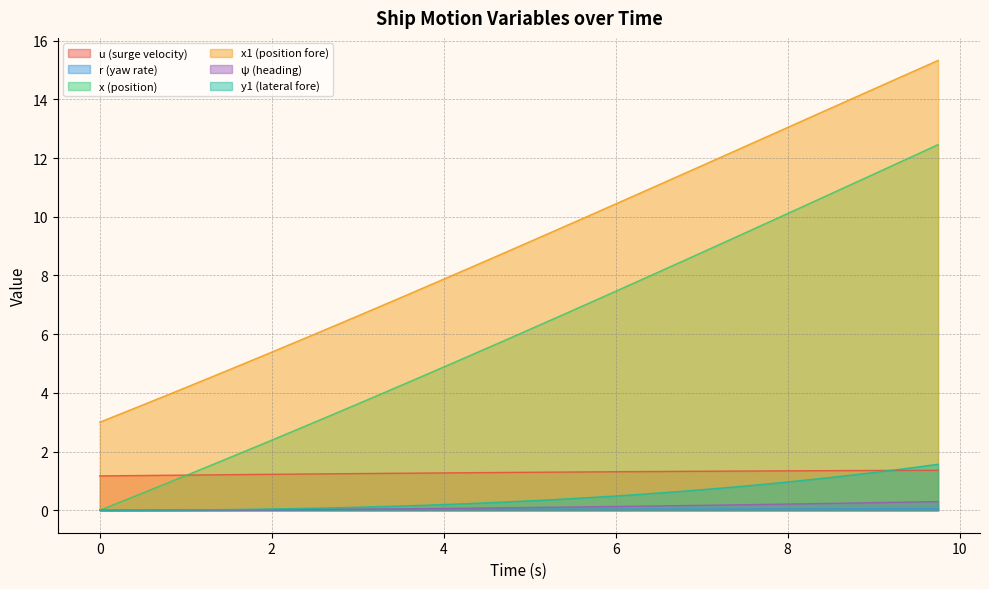

Reading right to left, transcribe all the data shown in this chart.

u: 9.75=1.4	9.5=1.4	9.25=1.4	9.0=1.4	8.75=1.4	8.5=1.3	8.25=1.3	8.0=1.3	7.75=1.3	7.5=1.3	7.25=1.3	7.0=1.3	6.75=1.3	6.5=1.3	6.25=1.3	6.0=1.3	5.75=1.3	5.5=1.3	5.25=1.3	5.0=1.3	4.75=1.3	4.5=1.3	4.25=1.3	4.0=1.3	3.75=1.3	3.5=1.3	3.25=1.3	3.0=1.2	2.75=1.2	2.5=1.2	2.25=1.2	2.0=1.2	1.75=1.2	1.5=1.2	1.25=1.2	1.0=1.2	0.75=1.2	0.5=1.2	0.25=1.2	0.0=1.2
r: 9.75=0.1	9.5=0.1	9.25=0.1	9.0=0.0	8.75=0.0	8.5=0.0	8.25=0.0	8.0=0.0	7.75=0.0	7.5=0.0	7.25=0.0	7.0=0.0	6.75=0.0	6.5=0.0	6.25=0.0	6.0=0.0	5.75=0.0	5.5=0.0	5.25=0.0	5.0=0.0	4.75=0.0	4.5=0.0	4.25=0.0	4.0=0.0	3.75=0.0	3.5=0.0	3.25=0.0	3.0=0.0	2.75=0.0	2.5=0.0	2.25=0.0	2.0=0.0	1.75=0.0	1.5=0.0	1.25=0.0	1.0=0.0	0.75=0.0	0.5=0.0	0.25=0.0	0.0=0.0
x: 9.75=12.5	9.5=12.1	9.25=11.8	9.0=11.5	8.75=11.1	8.5=10.8	8.25=10.4	8.0=10.1	7.75=9.8	7.5=9.4	7.25=9.1	7.0=8.8	6.75=8.4	6.5=8.1	6.25=7.8	6.0=7.5	5.75=7.1	5.5=6.8	5.25=6.5	5.0=6.2	4.75=5.8	4.5=5.5	4.25=5.2	4.0=4.9	3.75=4.6	3.5=4.2	3.25=3.9	3.0=3.6	2.75=3.3	2.5=3.0	2.25=2.7	2.0=2.4	1.75=2.1	1.5=1.8	1.25=1.5	1.0=1.2	0.75=0.9	0.5=0.6	0.25=0.3	0.0=0.0
x1: 9.75=15.3	9.5=15.0	9.25=14.7	9.0=14.4	8.75=14.0	8.5=13.7	8.25=13.4	8.0=13.0	7.75=12.7	7.5=12.4	7.25=12.1	7.0=11.7	6.75=11.4	6.5=11.1	6.25=10.8	6.0=10.4	5.75=10.1	5.5=9.8	5.25=9.5	5.0=9.1	4.75=8.8	4.5=8.5	4.25=8.2	4.0=7.9	3.75=7.6	3.5=7.2	3.25=6.9	3.0=6.6	2.75=6.3	2.5=6.0	2.25=5.7	2.0=5.4	1.75=5.1	1.5=4.8	1.25=4.5	1.0=4.2	0.75=3.9	0.5=3.6	0.25=3.3	0.0=3.0
psi: 9.75=0.3	9.5=0.3	9.25=0.3	9.0=0.3	8.75=0.2	8.5=0.2	8.25=0.2	8.0=0.2	7.75=0.2	7.5=0.2	7.25=0.2	7.0=0.2	6.75=0.2	6.5=0.1	6.25=0.1	6.0=0.1	5.75=0.1	5.5=0.1	5.25=0.1	5.0=0.1	4.75=0.1	4.5=0.1	4.25=0.1	4.0=0.1	3.75=0.1	3.5=0.0	3.25=0.0	3.0=0.0	2.75=0.0	2.5=0.0	2.25=0.0	2.0=0.0	1.75=0.0	1.5=0.0	1.25=0.0	1.0=0.0	0.75=0.0	0.5=0.0	0.25=0.0	0.0=0.0
y1: 9.75=1.6	9.5=1.5	9.25=1.4	9.0=1.3	8.75=1.2	8.5=1.1	8.25=1.0	8.0=1.0	7.75=0.9	7.5=0.8	7.25=0.8	7.0=0.7	6.75=0.6	6.5=0.6	6.25=0.5	6.0=0.5	5.75=0.4	5.5=0.4	5.25=0.4	5.0=0.3	4.75=0.3	4.5=0.3	4.25=0.2	4.0=0.2	3.75=0.2	3.5=0.1	3.25=0.1	3.0=0.1	2.75=0.1	2.5=0.1	2.25=0.1	2.0=0.0	1.75=0.0	1.5=0.0	1.25=0.0	1.0=0.0	0.75=0.0	0.5=0.0	0.25=0.0	0.0=0.0